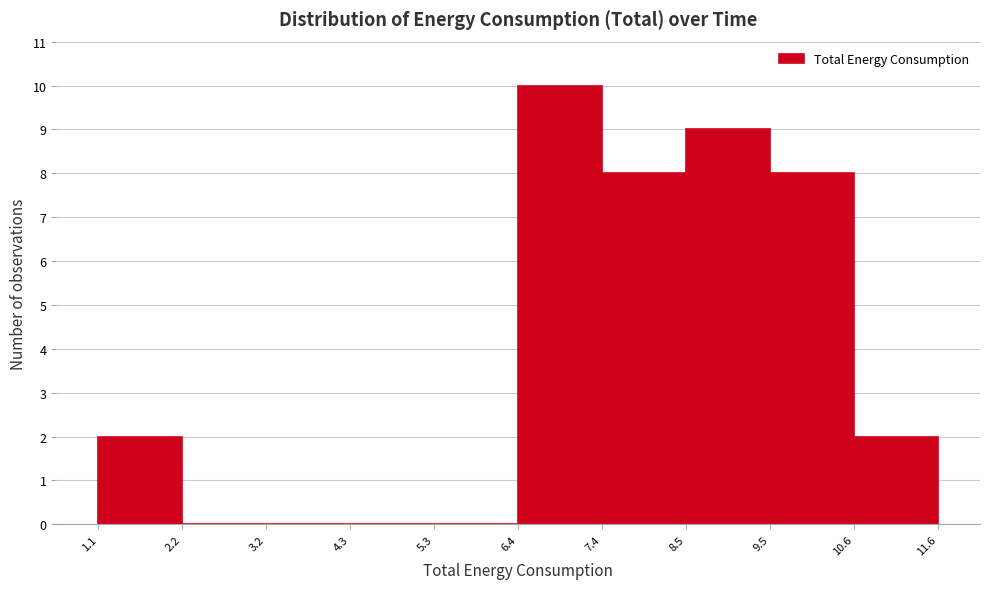

How tall is the bar that spans 6.4 to 7.4 on the x-axis? The values are not printed on the chart, so give them approximately, as read against the axis.

10